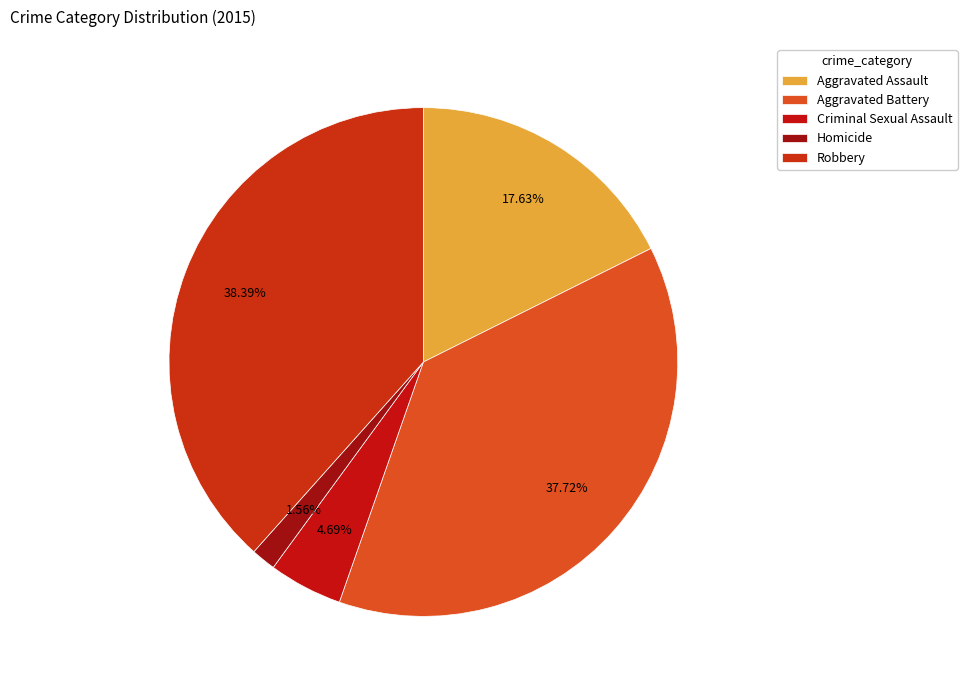

To the nearest percent, what percentage of the pie is Criminal Sexual Assault?

5%